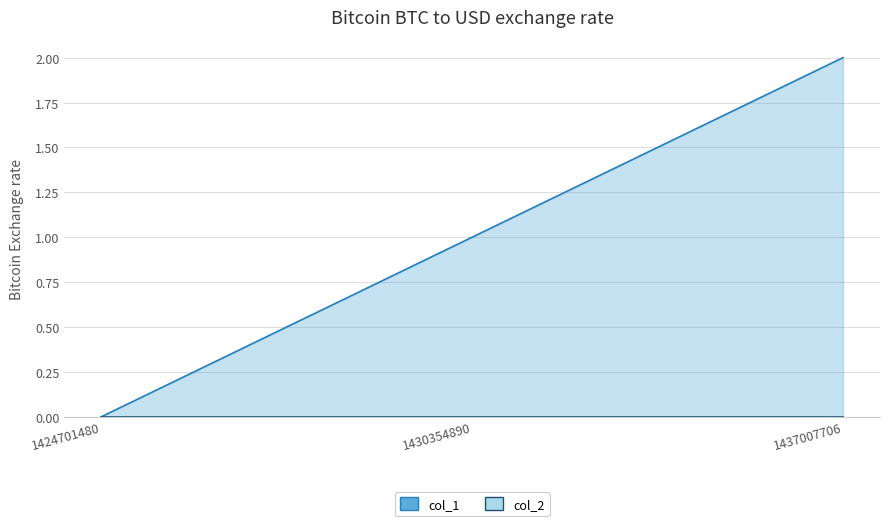

Where does the data first go above 1?

1437007706